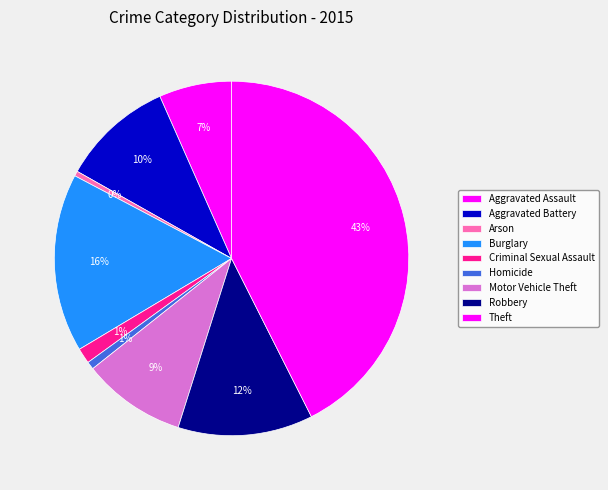

Which category has the biggest portion of the pie?

Theft